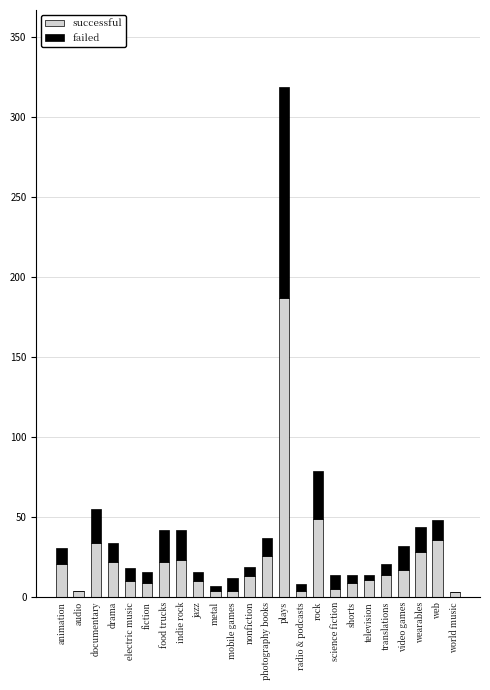

At which category is the sum across all series the highest?

plays